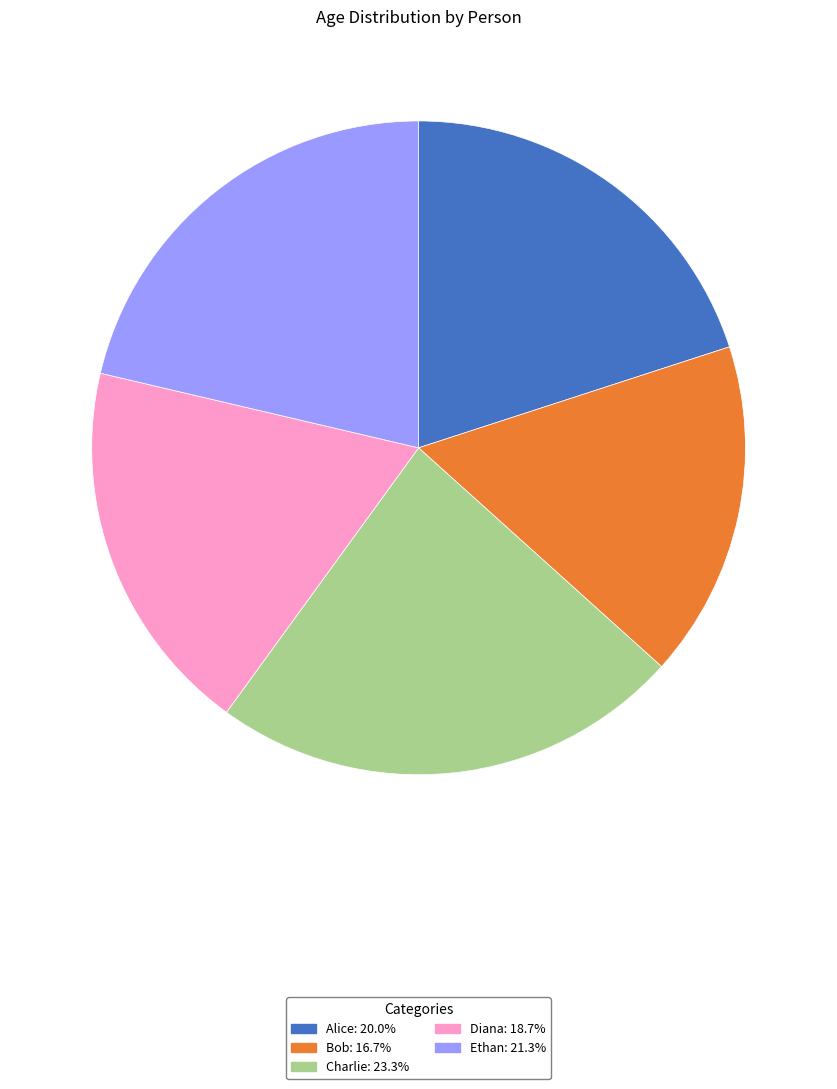

Is it true that Alice is 20% of the pie?

True